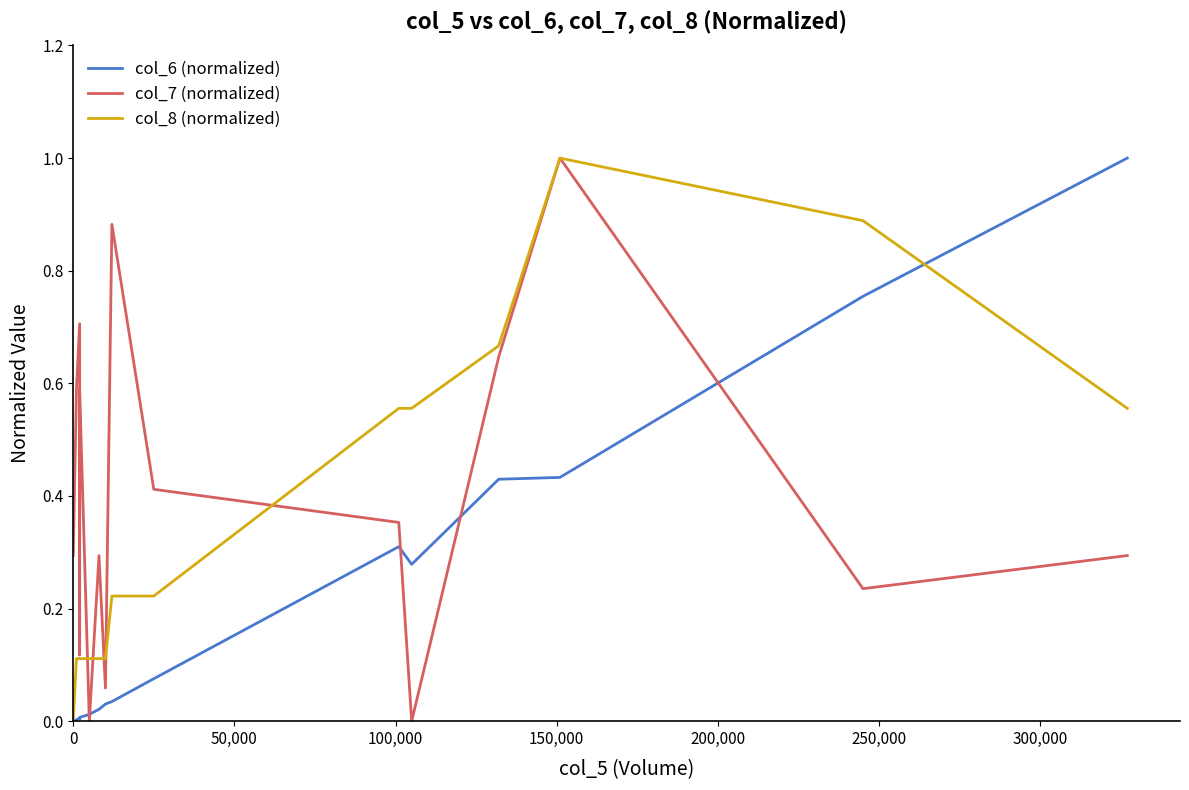

In col_7 (normalized), how many points are lower than both neighbors (excluding endpoints)?

5